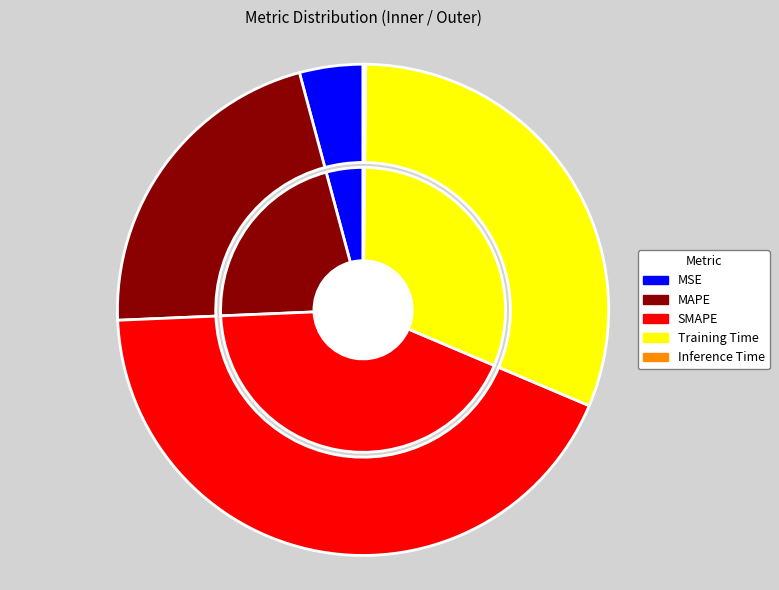

How many segments does this pie chart have?

5